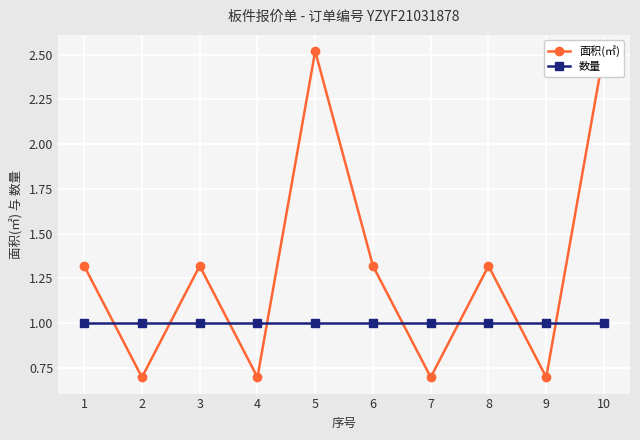

At which label does 面积(㎡) first exceed 1?

1